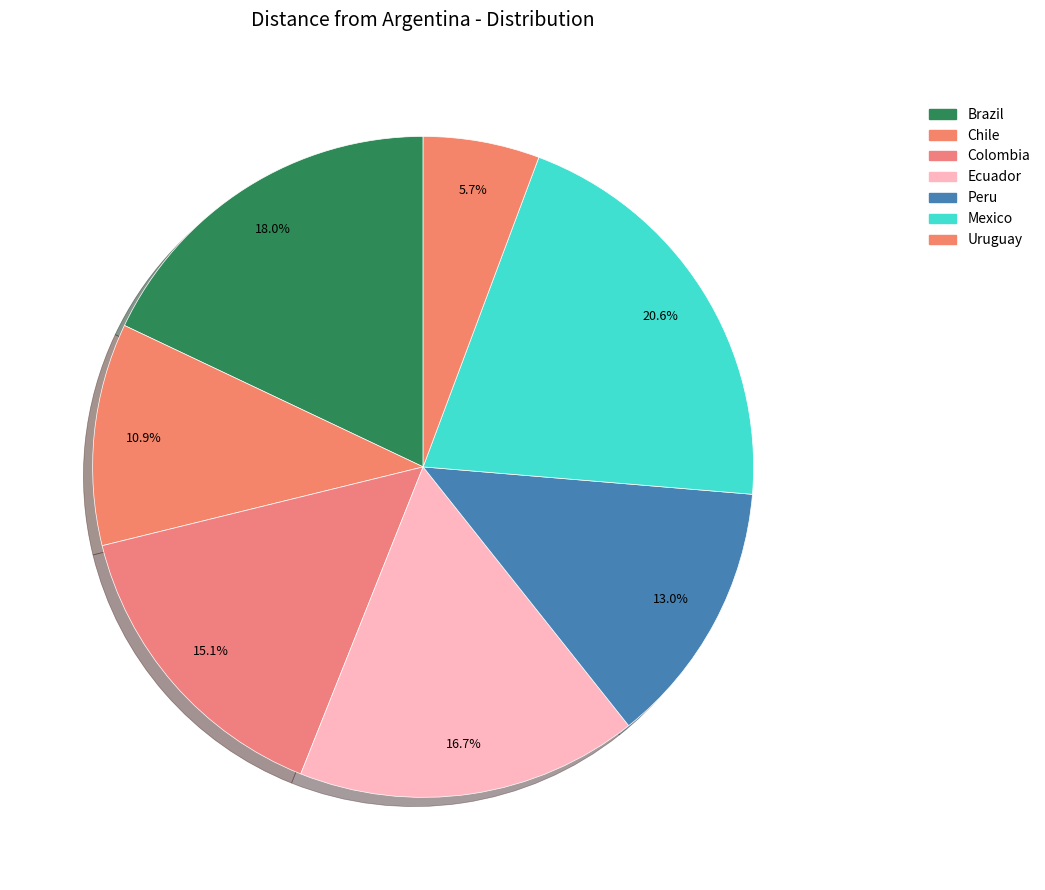

What percentage is the Chile slice, to the nearest percent?

11%